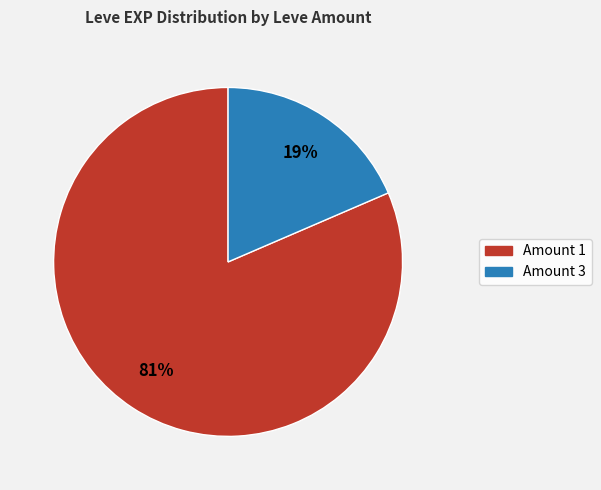

To the nearest percent, what is the average slice percentage?

50%